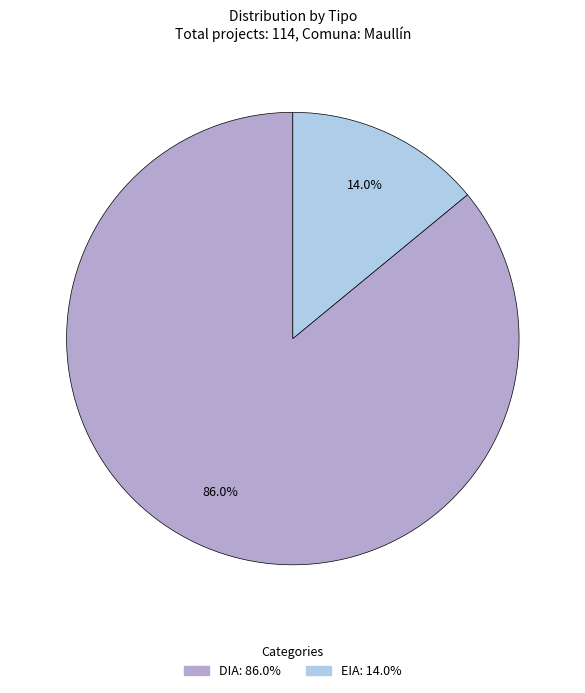

True or false: EIA accounts for 23% of the total.

False